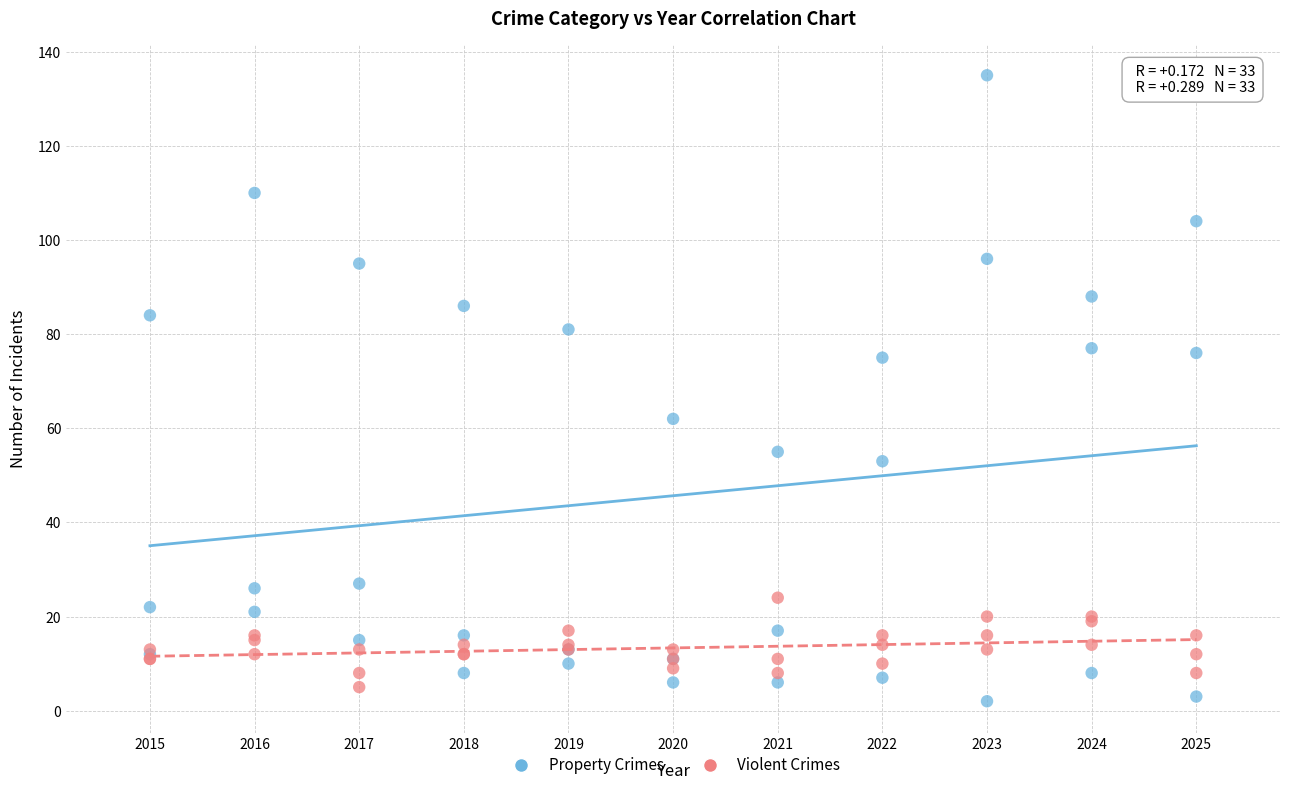

Which series contains the lowest Y value?

Property Crimes